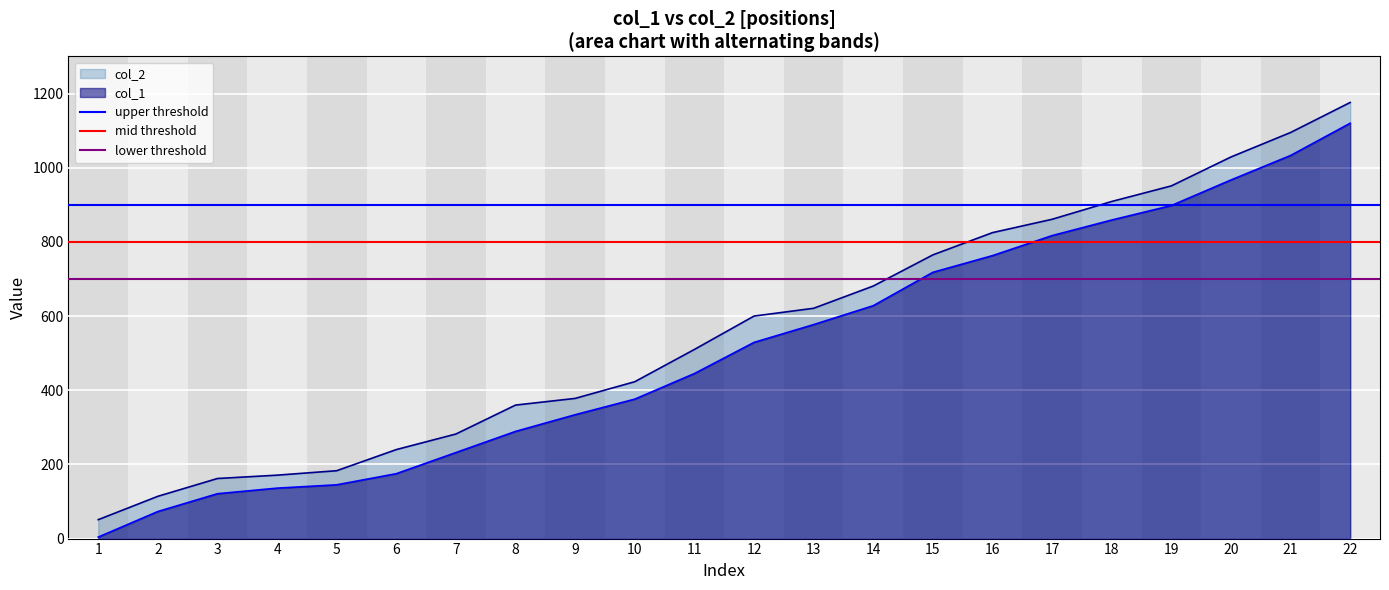

The mid threshold series shows 800 at 1. True or false?

True